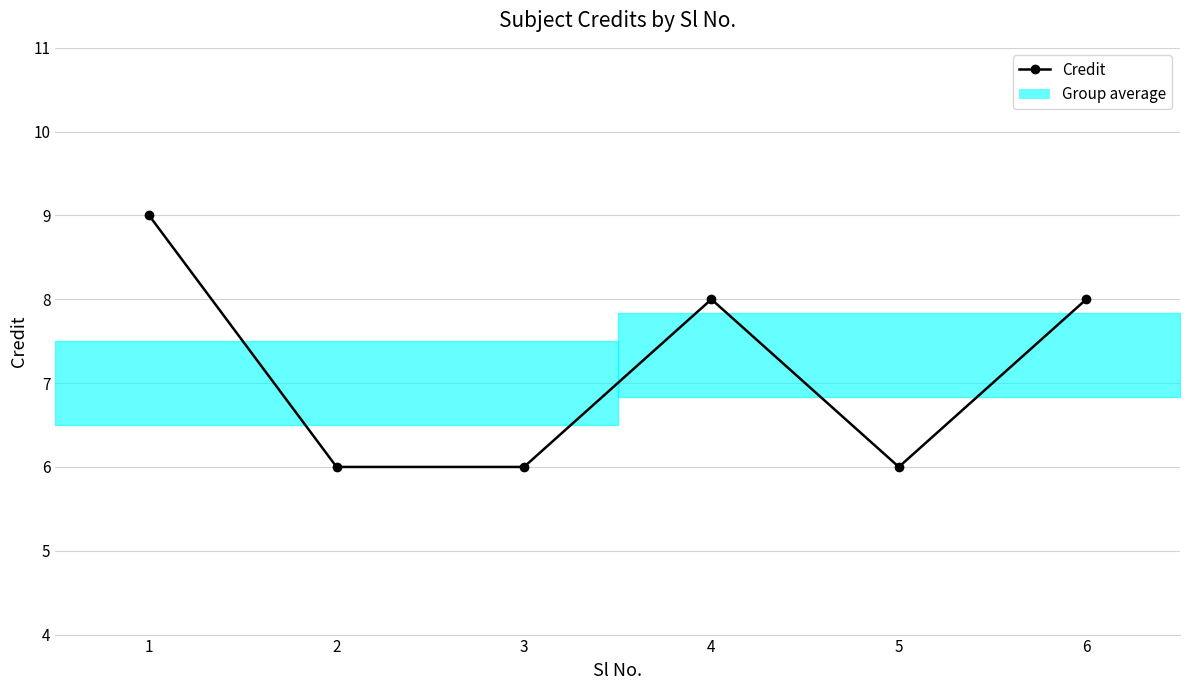

At which category does the data reach its first local peak?

4